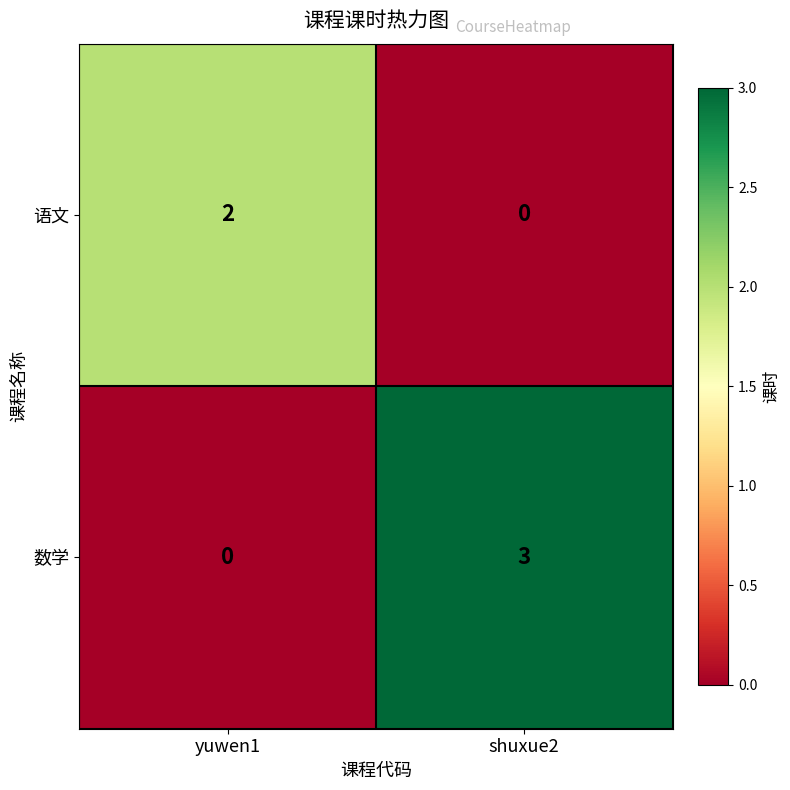

Is it true that 语文 equals 2 at yuwen1?

True